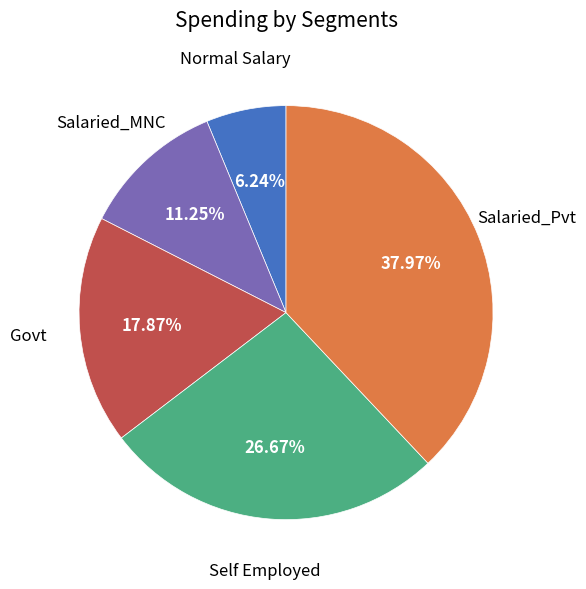

Does Salaried_MNC represent more than half of the total?

No